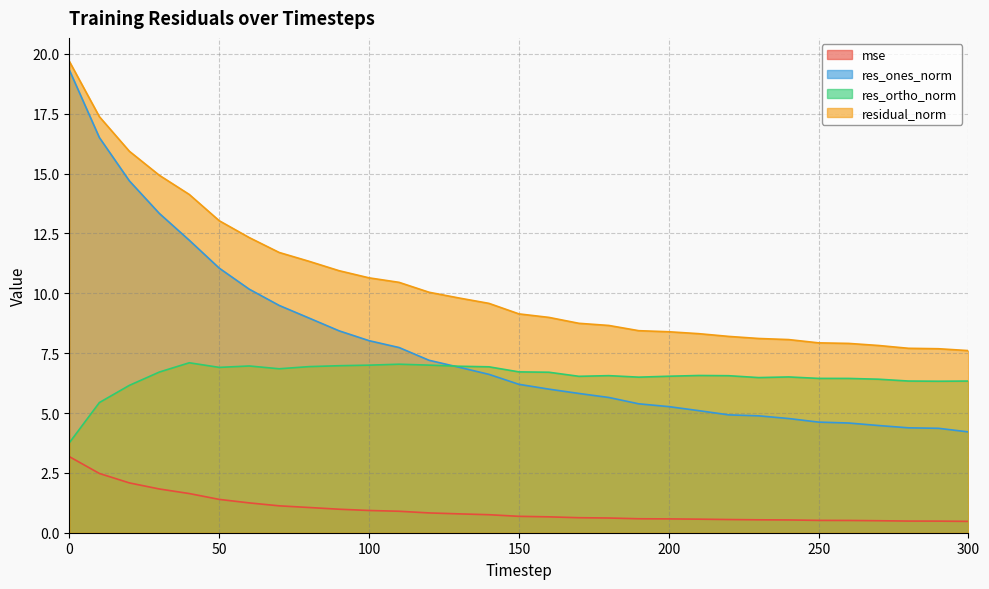

What is the value of the res_ortho_norm point at the 25th from the left?

6.5